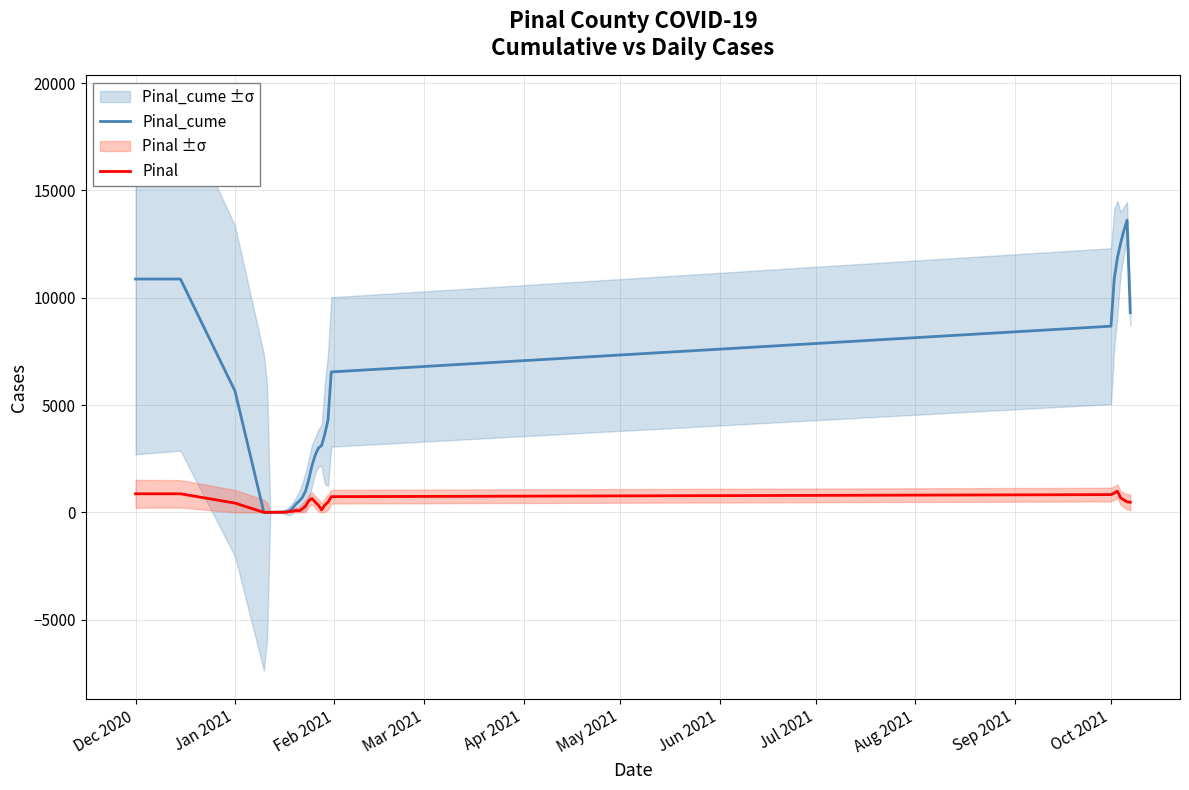

At how many categories does at least one series exceed 7451?

9